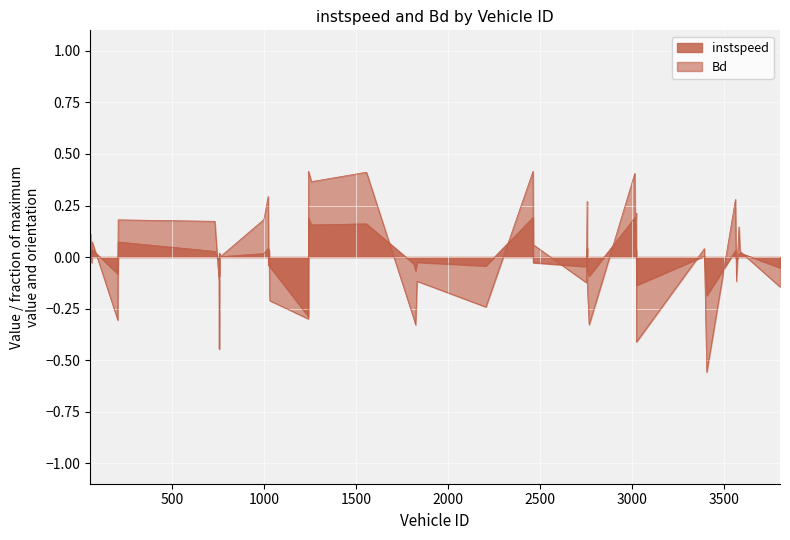

What are all the series names shown in the legend?

instspeed, Bd